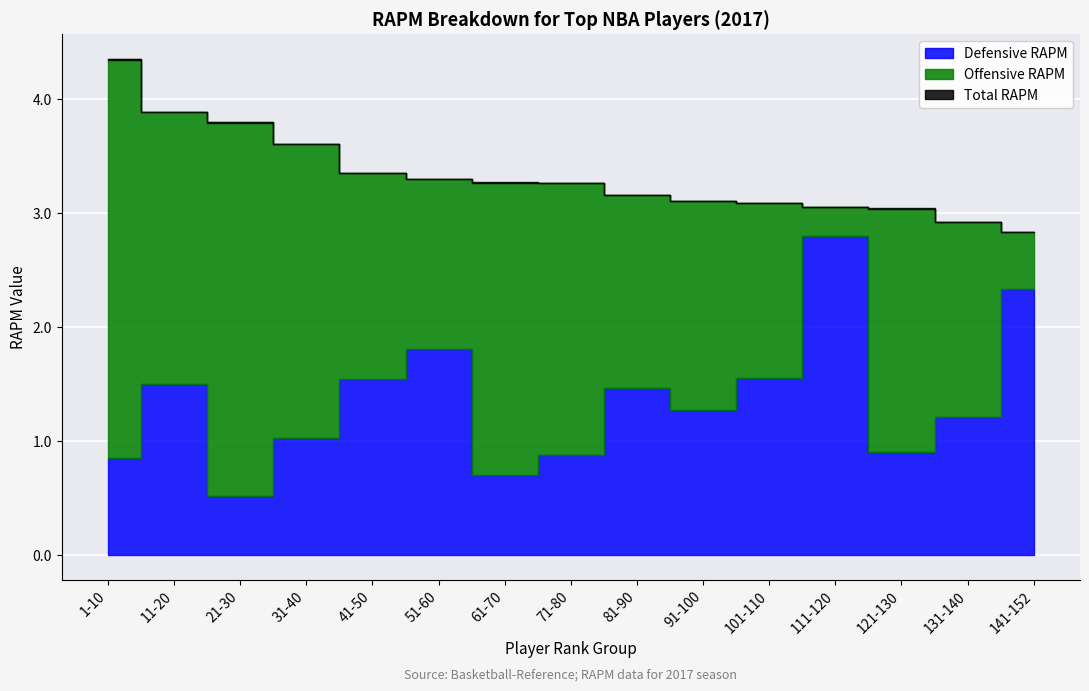

The rapm series shows 1.6 at 61-70. True or false?

False